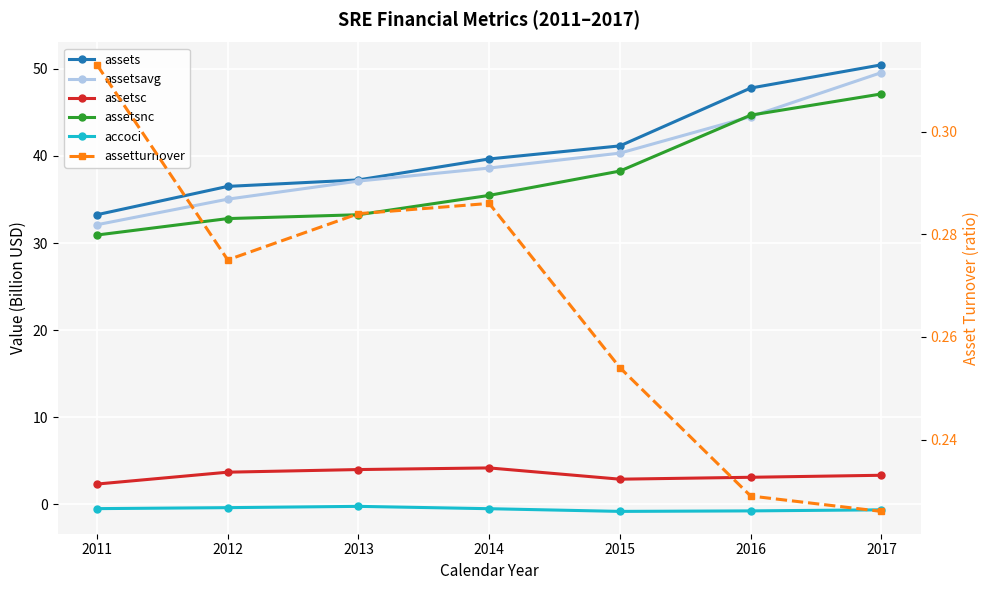

At which label is assetsavg closest to 40?

2015